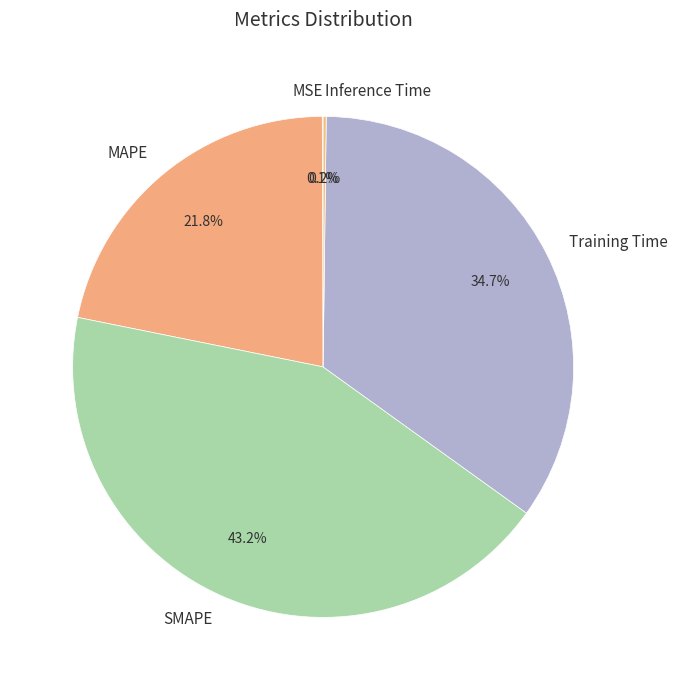

Which category has the biggest portion of the pie?

SMAPE